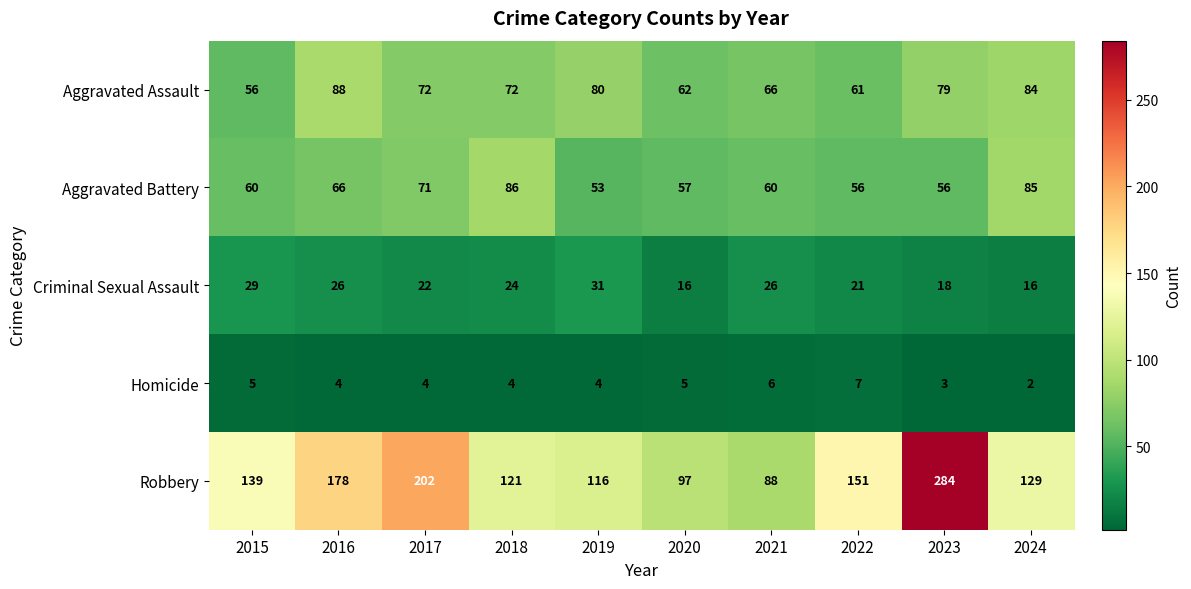

Which series changed the most between 2017 and 2022?

Robbery